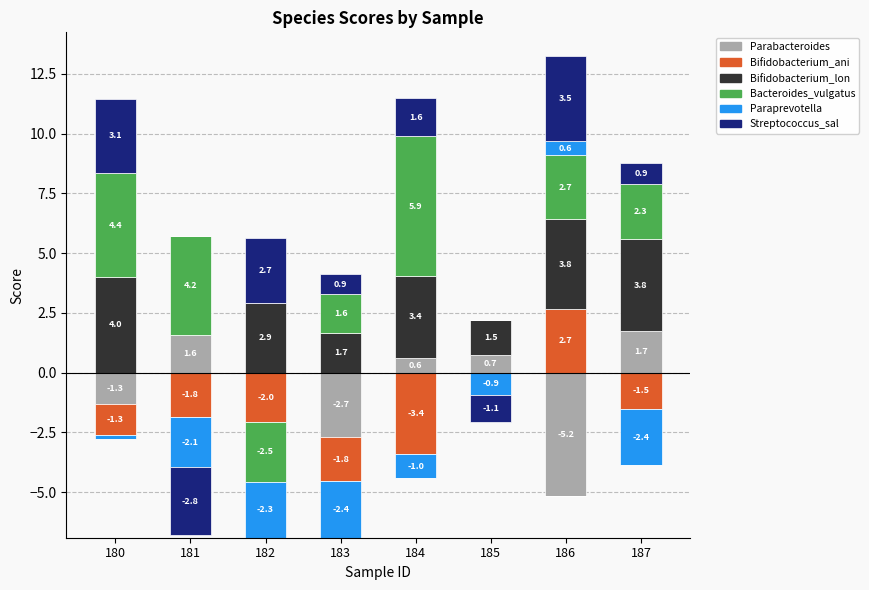

Which series has the widest spread of values?

Bacteroides_vulgatus